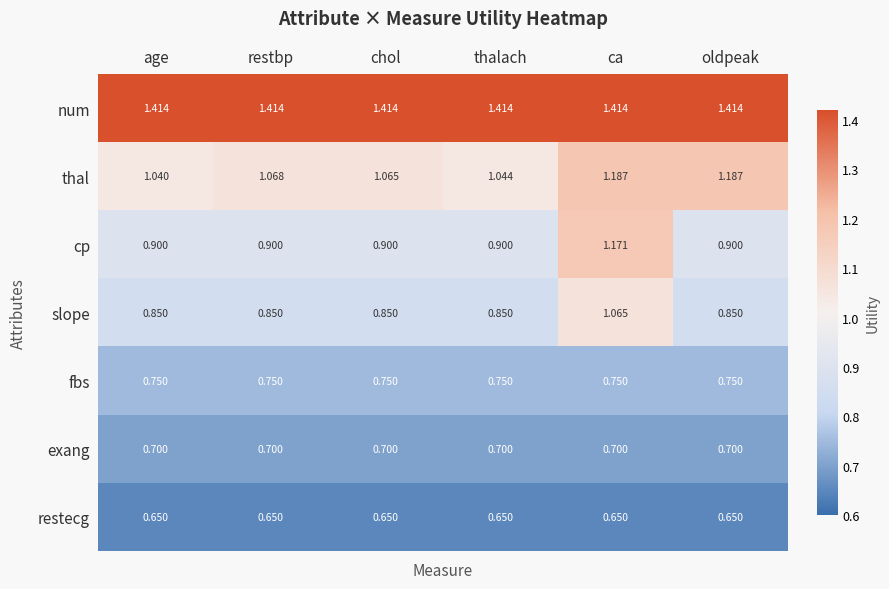

Which series changed the most between chol and ca?

cp